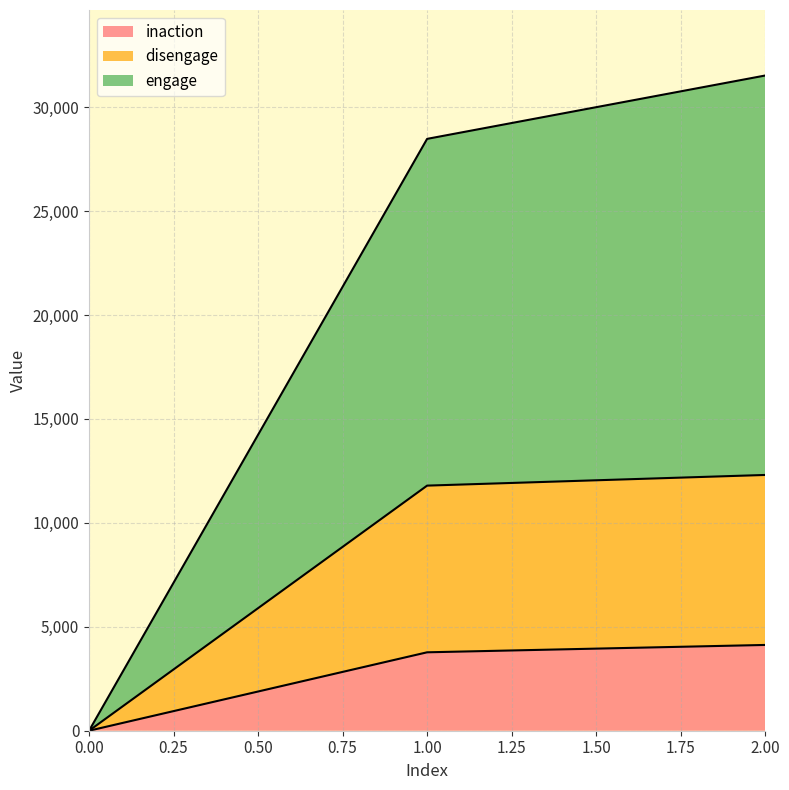

At how many categories does at least one series exceed 24833?

2